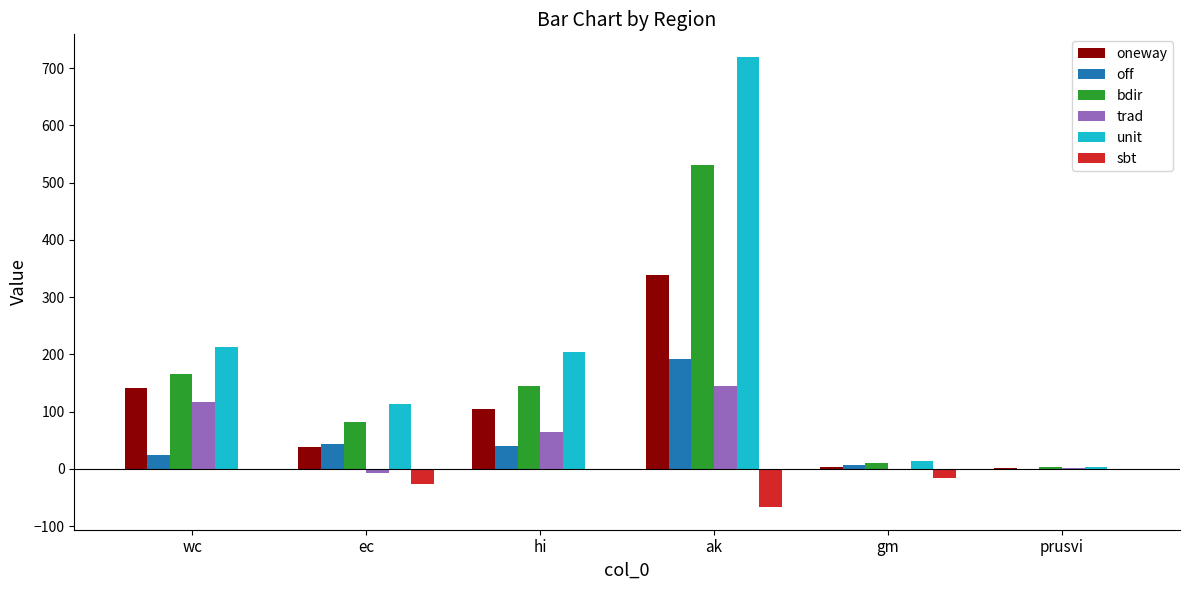

Which category has the highest value in the bdir series?

ak